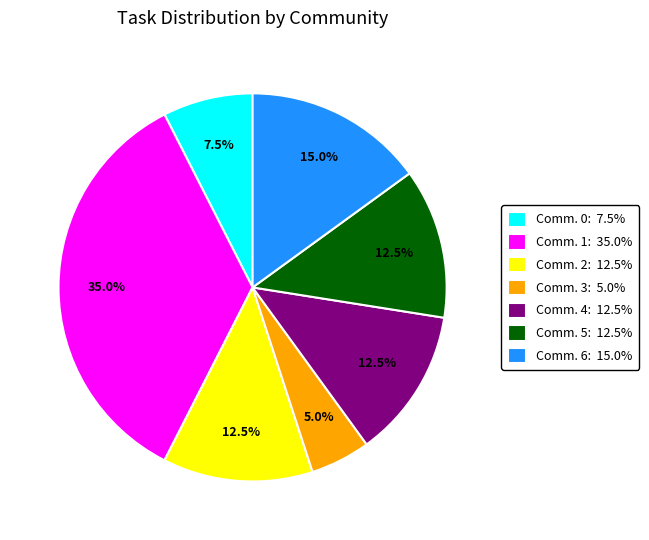

Which slice is the smallest?

Comm. 3: 5.0%